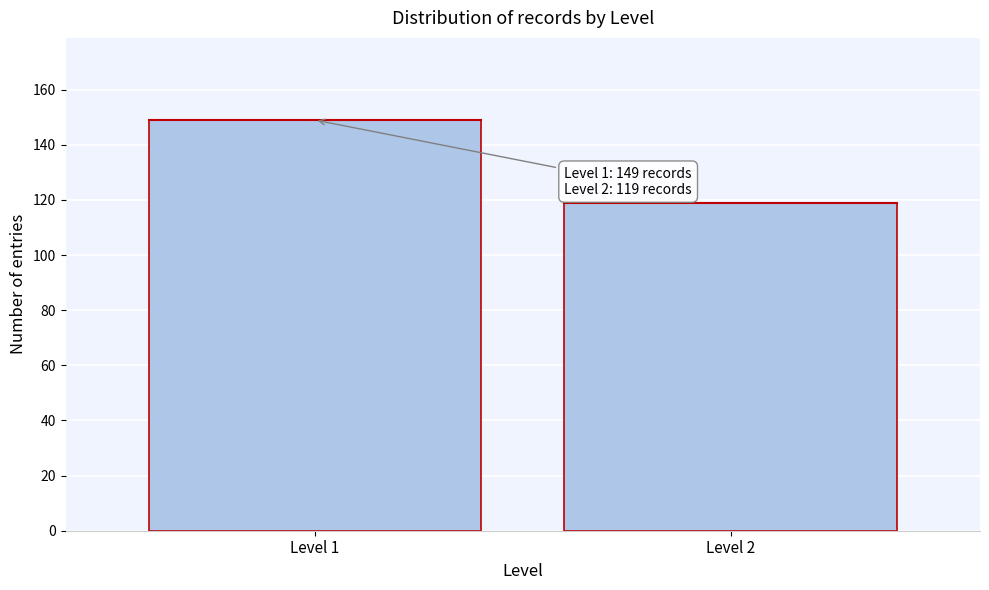

Reading right to left, transcribe all the data shown in this chart.

119	149